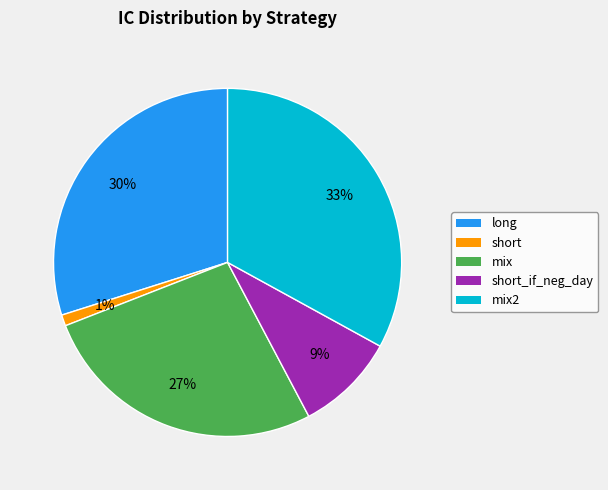

Is there a majority slice in this chart?

No